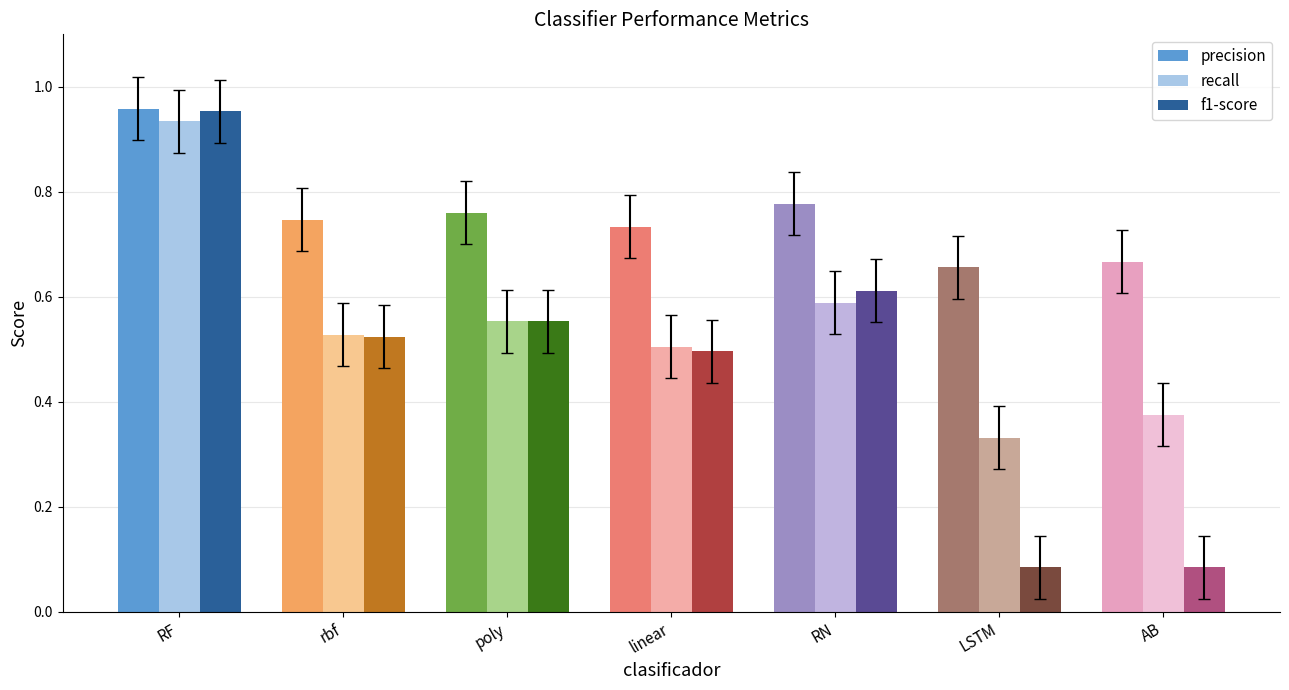

What are all the series names shown in the legend?

precision, recall, f1-score